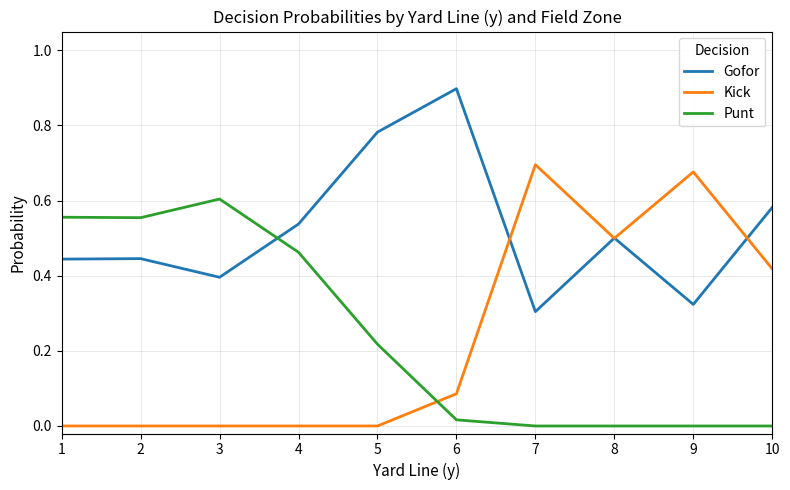

How many intersections are there between Punt and Kick?

1